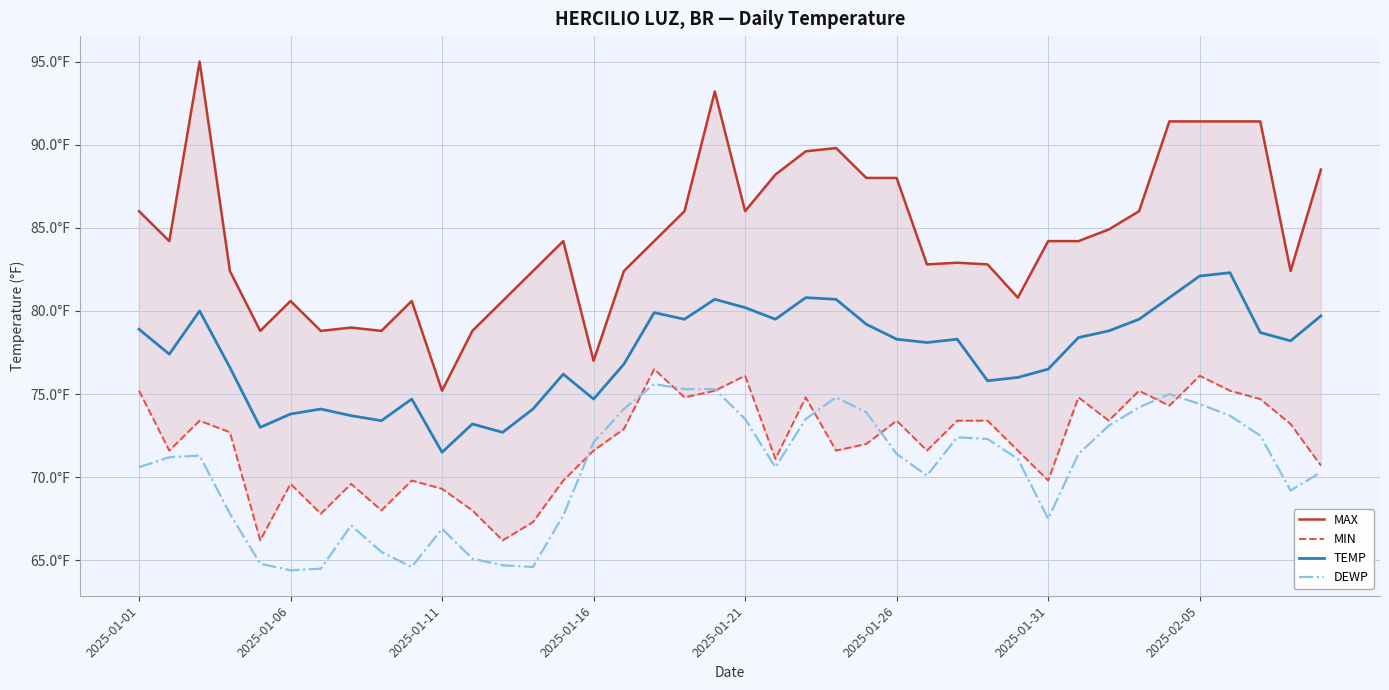

What is the highest value of the MAX series?

95.0